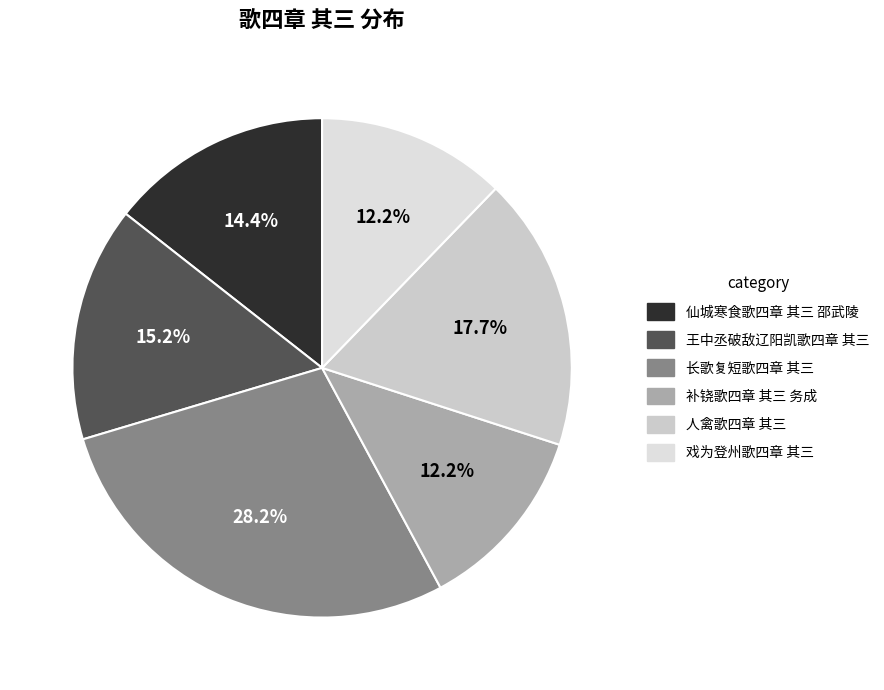

What is the change in value from 仙城寒食歌四章 其三 邵武陵 to 戏为登州歌四章 其三?

-95580